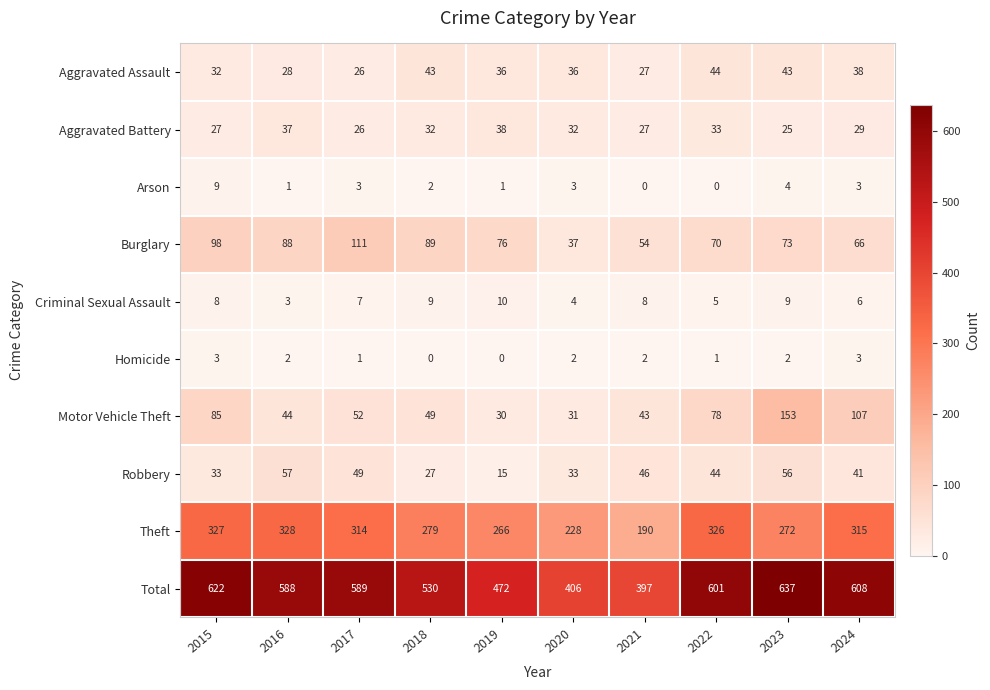

At which label does Robbery first exceed 44?

2016